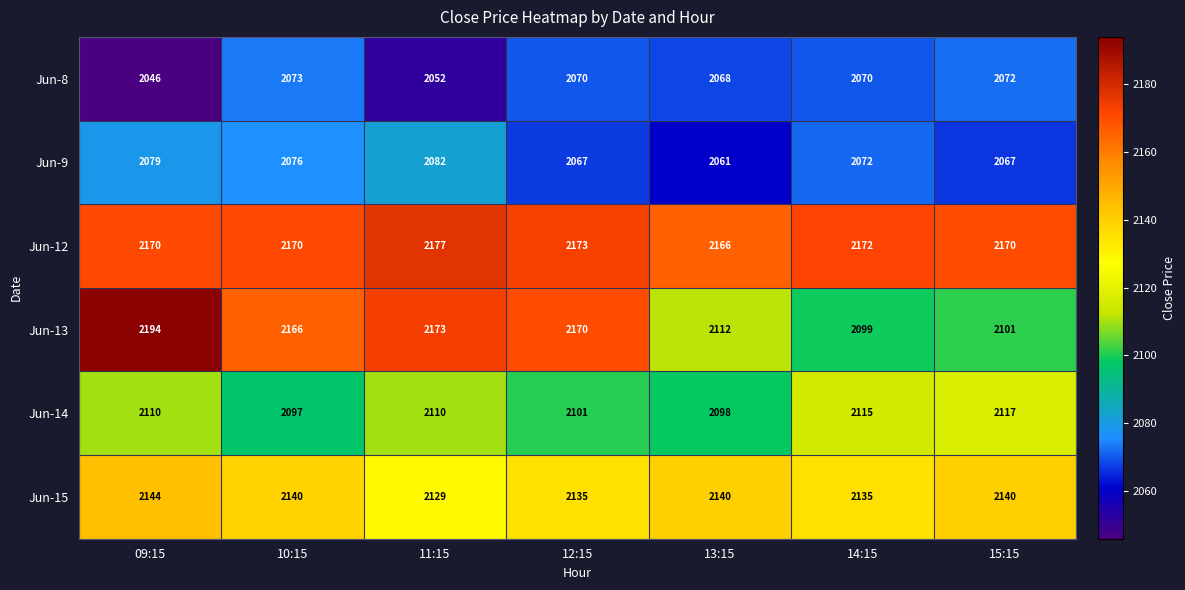

Which series changed the most between 11:15 and 14:15?

Jun-13